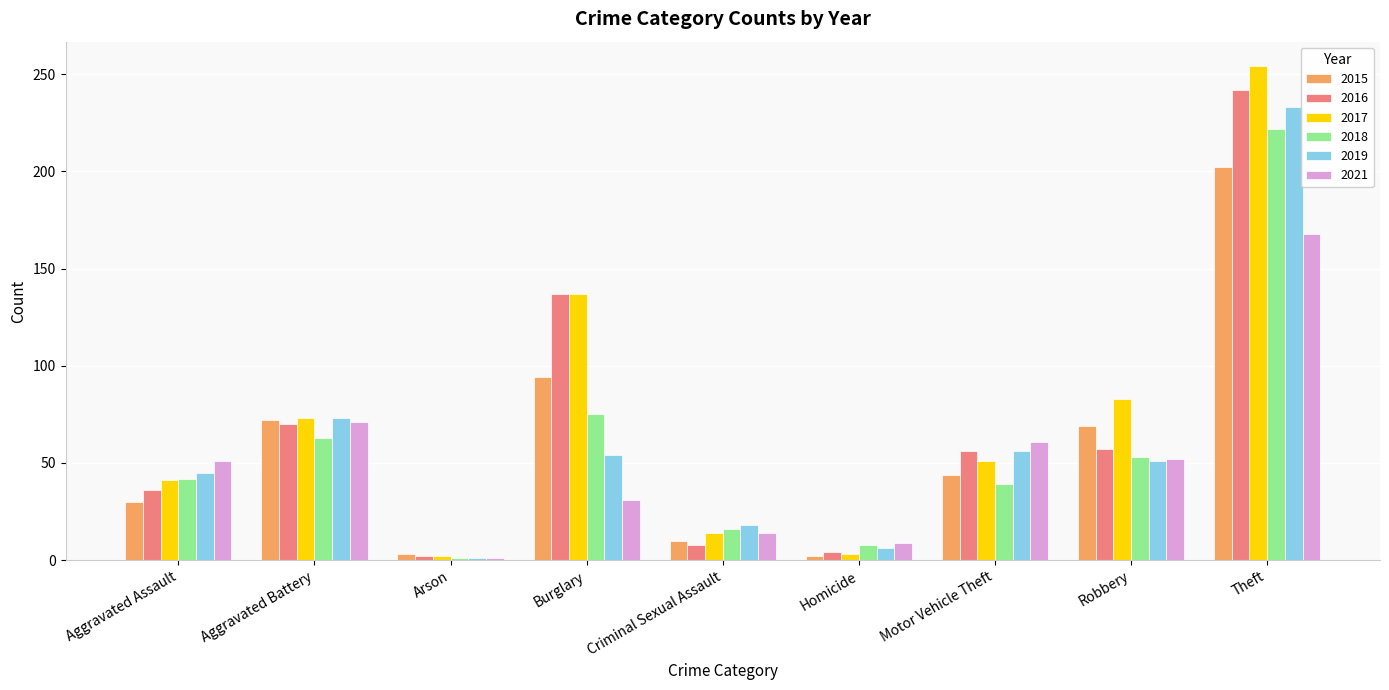

What is the maximum value for 2021?

168